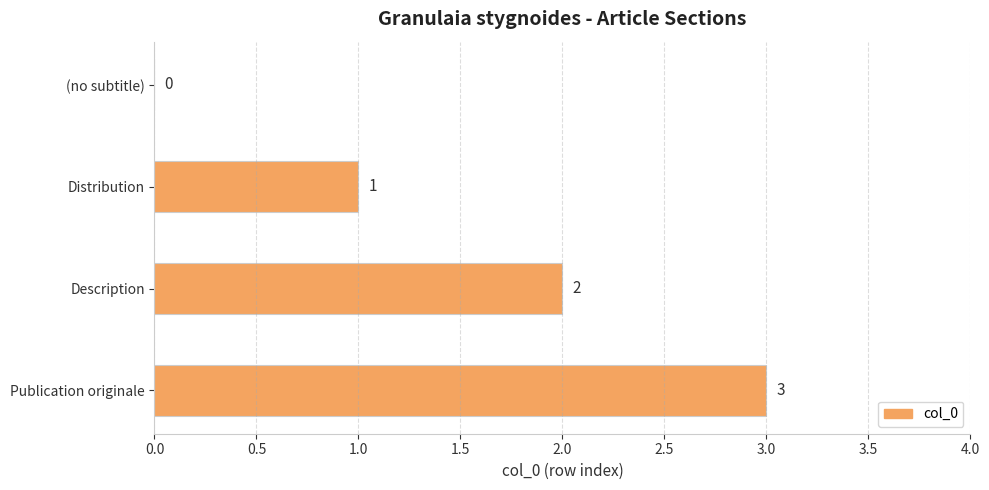

Count the values in the range 1 to 3.

3